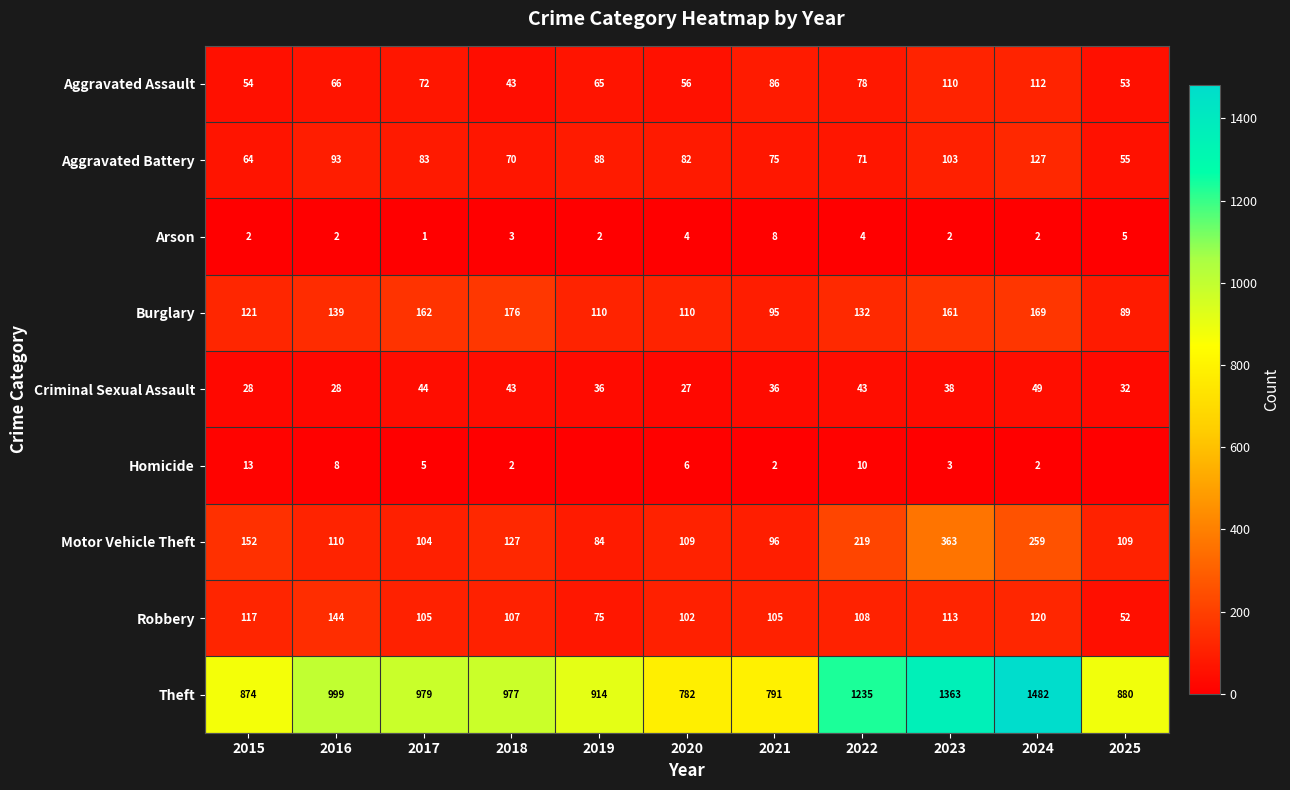

How many data points does each series have?

11